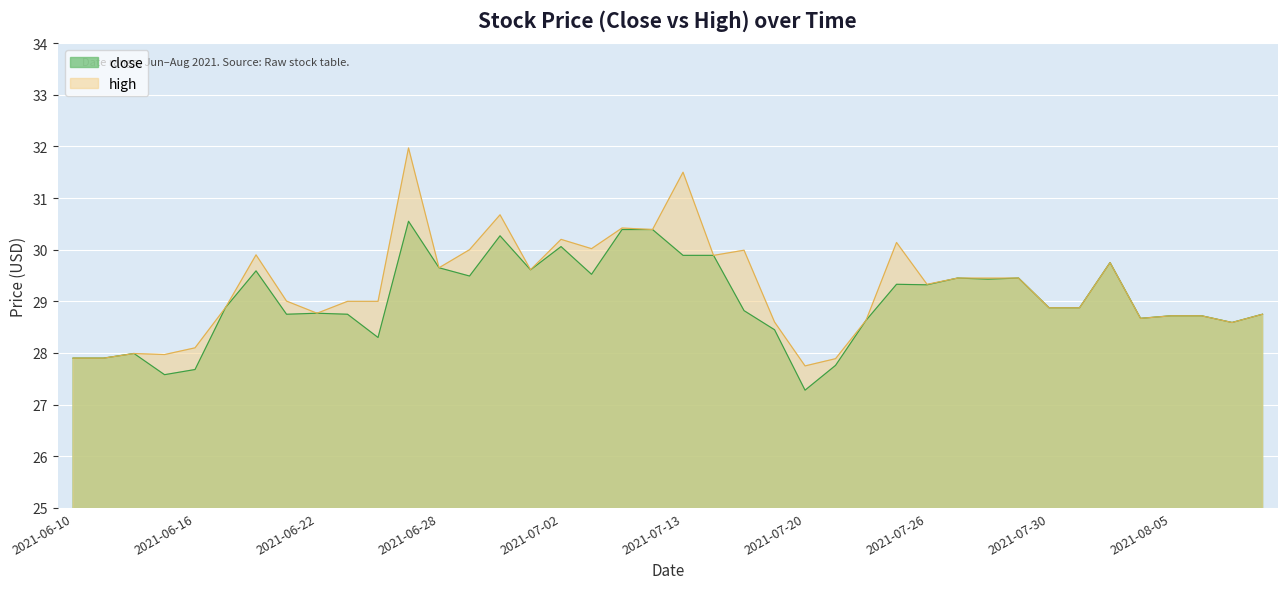

Which series has the largest range (max minus min)?

high